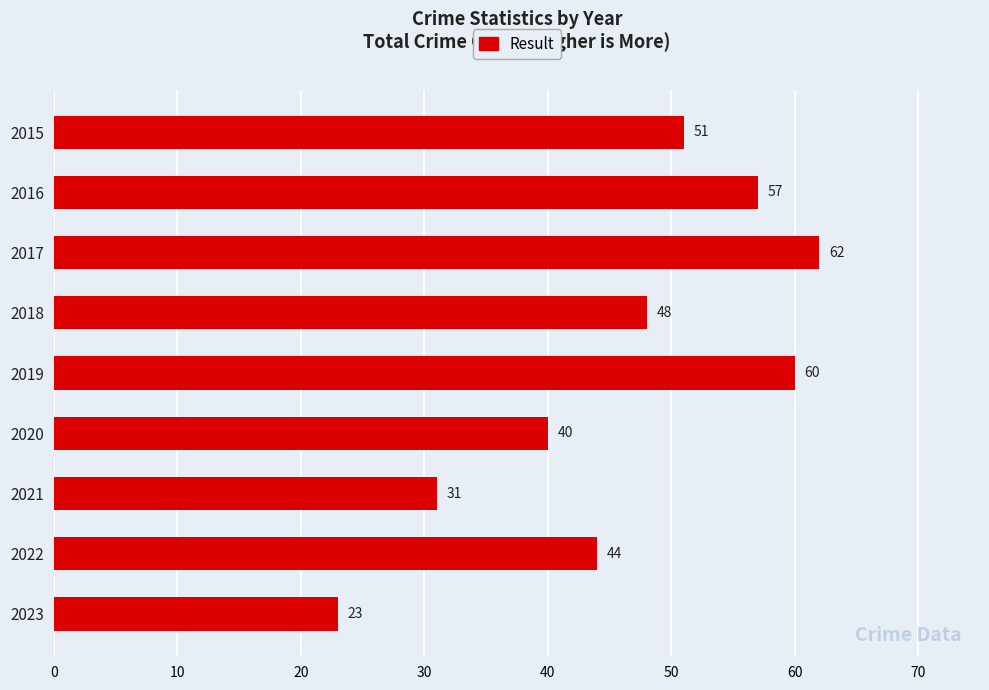

How many distinct data groups are displayed?

1